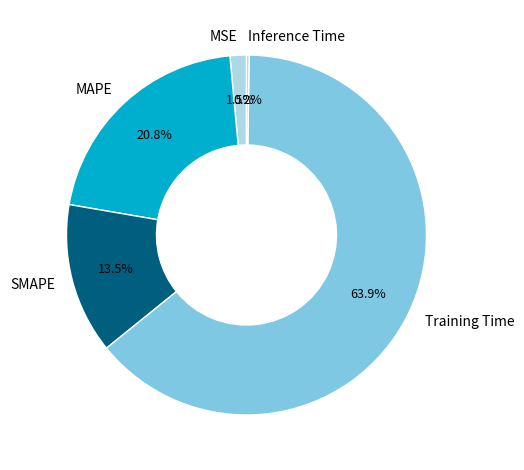

Does Training Time account for over 50% of the chart?

Yes